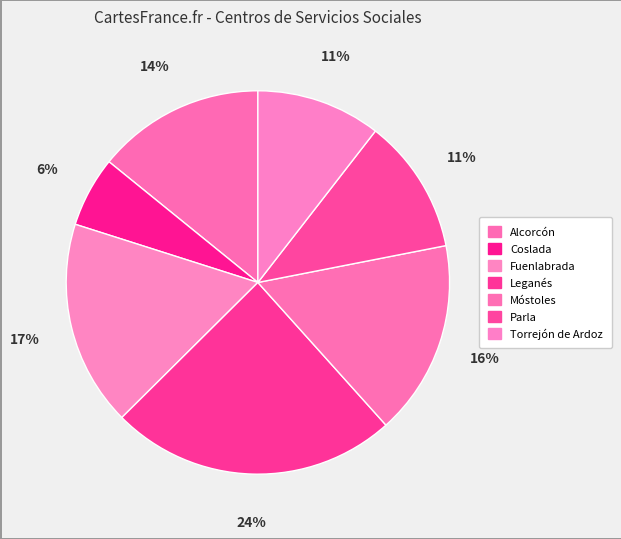

What is the total percentage of Leganés and Torrejón de Ardoz?

34.7%